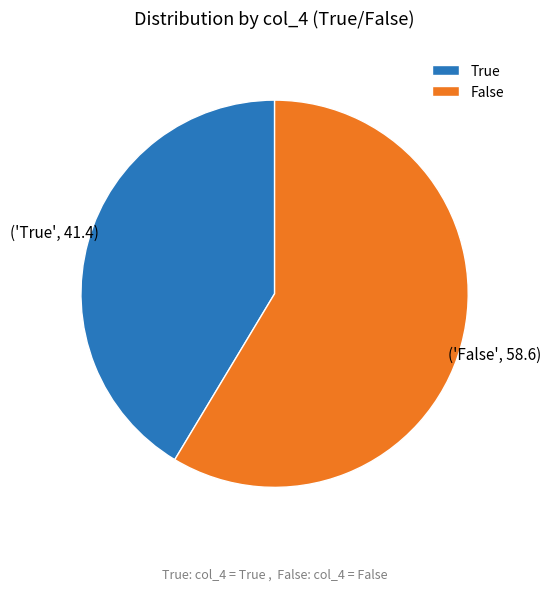

What is the ratio of the value at False to the value at True?

1.4